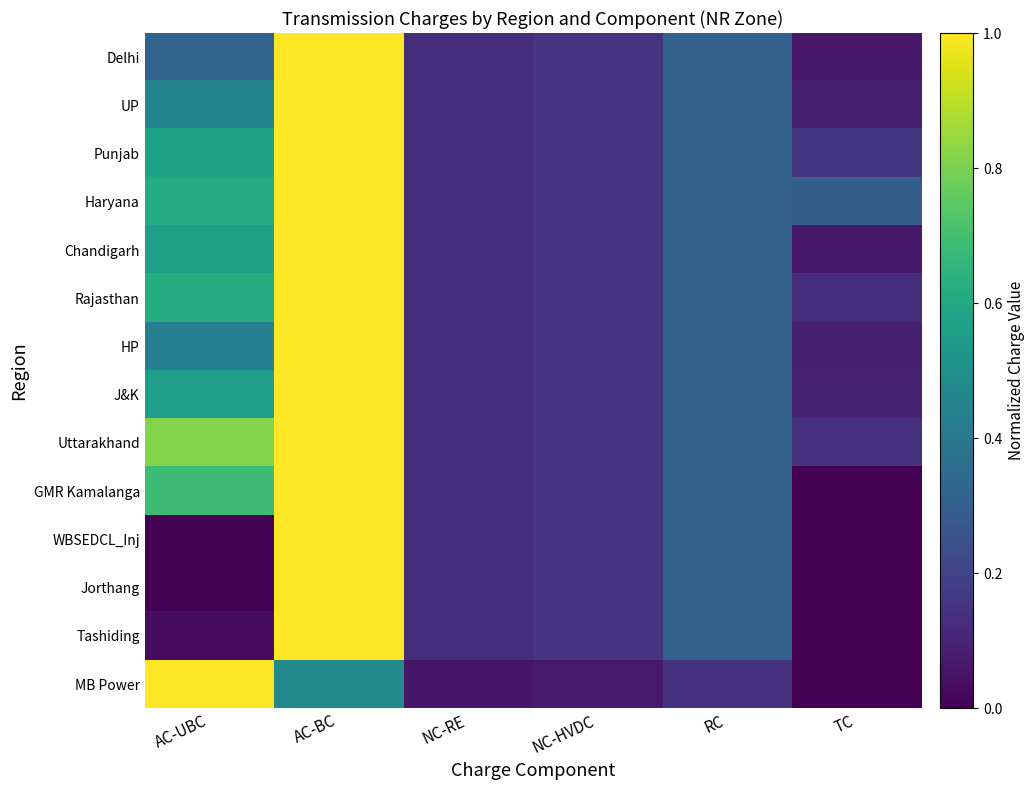

Between AC-BC and NC-HVDC, which series saw the biggest shift?

Jorthang